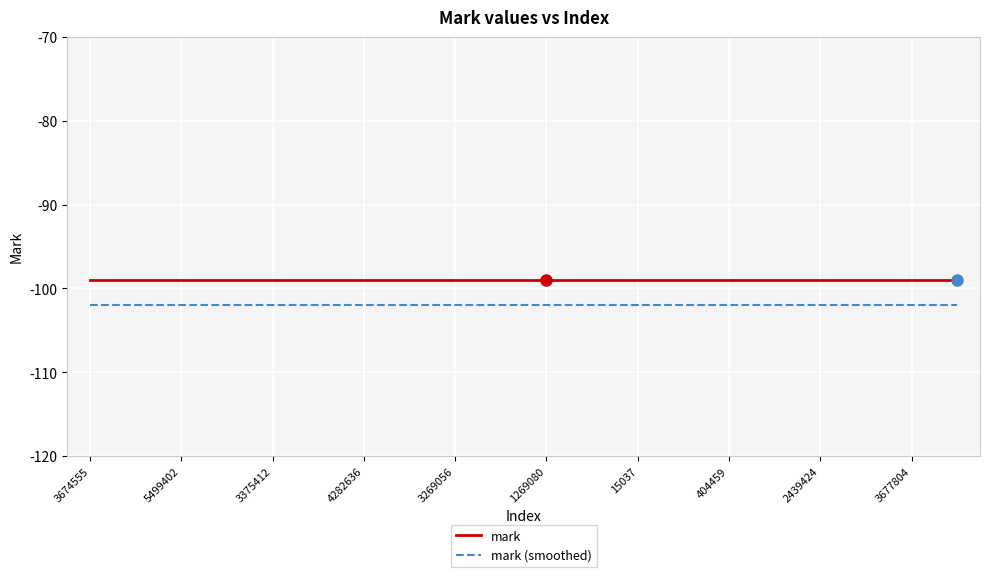

Reading right to left, what are all the values shown in this chart?

mark: -99	-99	-99	-99	-99	-99	-99	-99	-99	-99	-99	-99	-99	-99	-99	-99	-99	-99	-99	-99
mark (smoothed): -102	-102	-102	-102	-102	-102	-102	-102	-102	-102	-102	-102	-102	-102	-102	-102	-102	-102	-102	-102